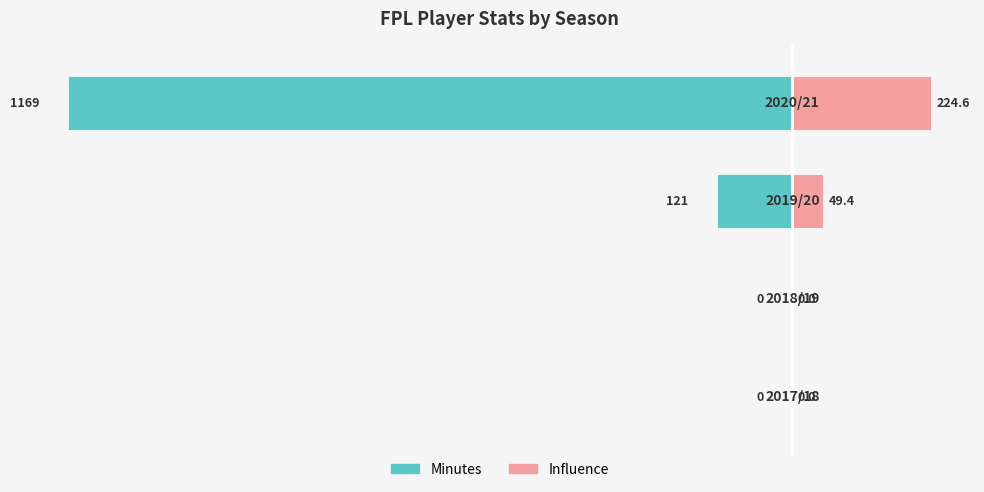

Is it true that influence equals 0.0 at 0?

True